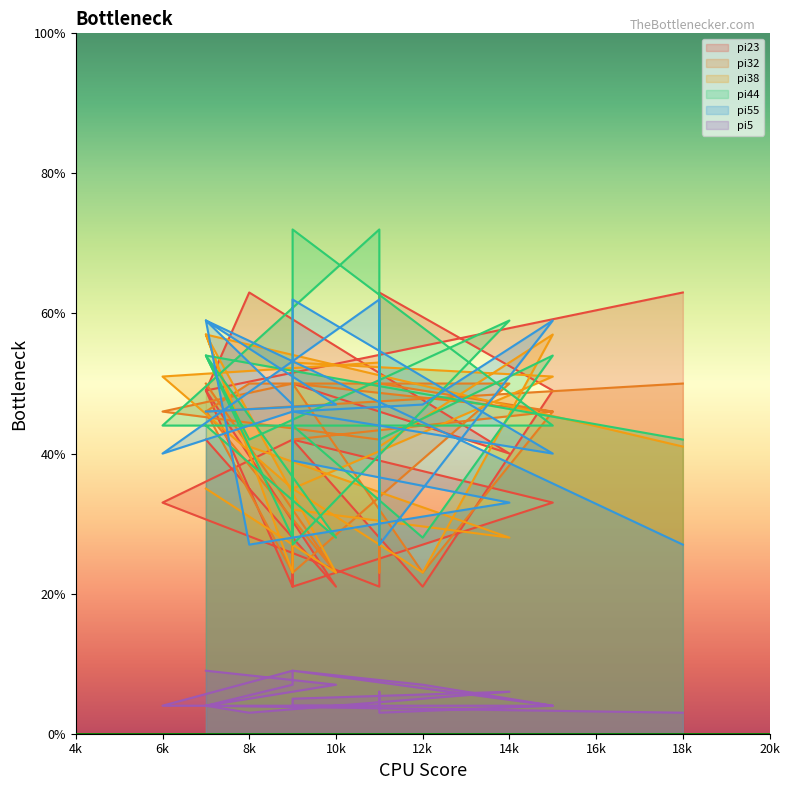

At which label is pi5 closest to 6?

11